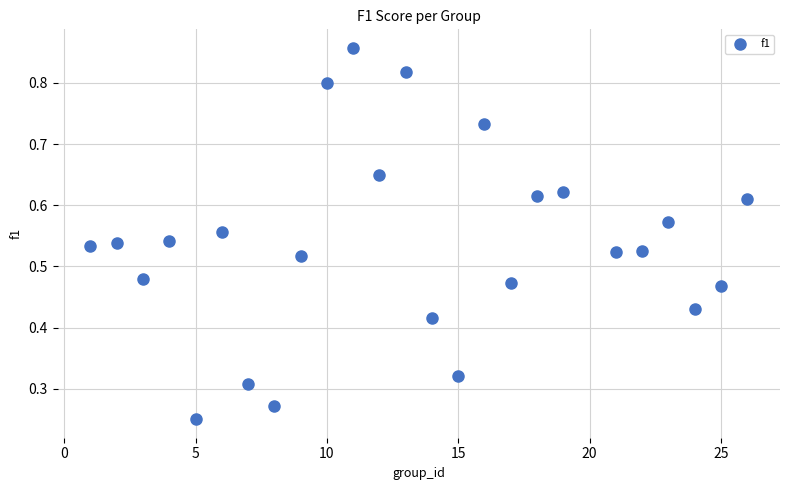

What is the range of X values (max minus min)?

25.0